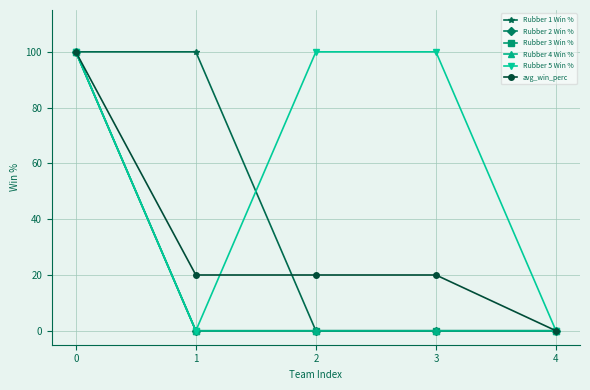

What are all the series names shown in the legend?

Rubber 1 Win %, Rubber 2 Win %, Rubber 3 Win %, Rubber 4 Win %, Rubber 5 Win %, avg_win_perc